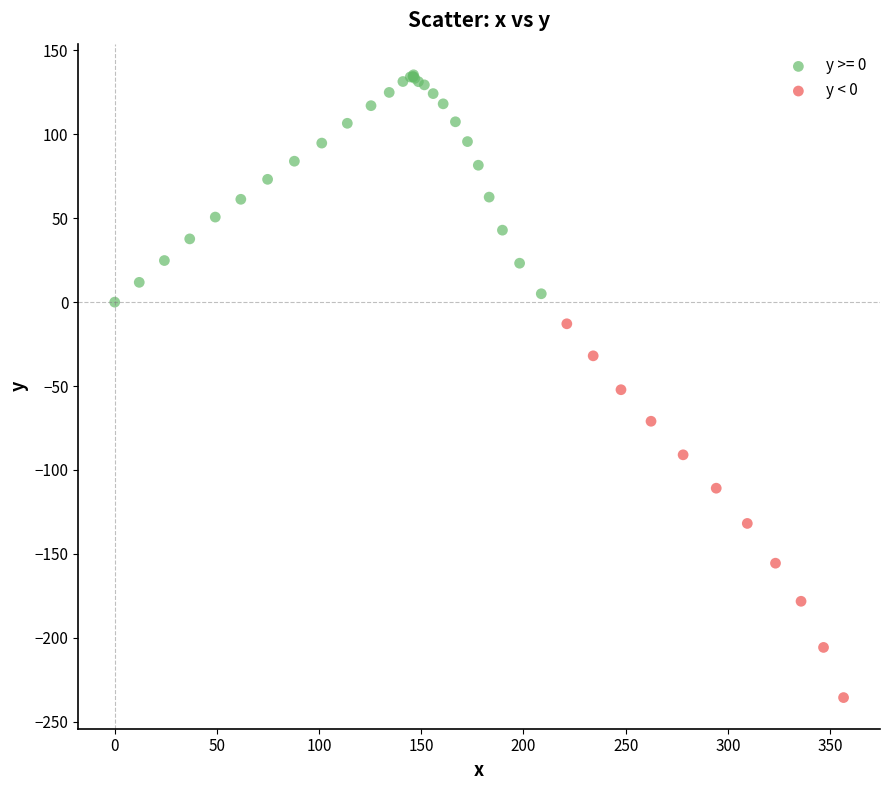

Which series has the widest spread of Y values?

y < 0